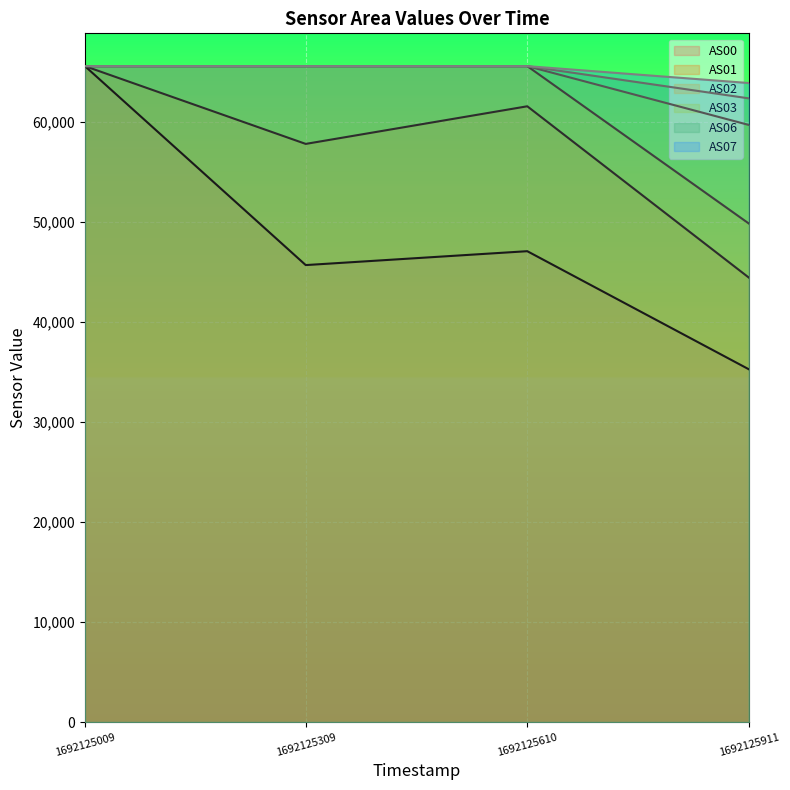

How many lines are shown in the chart?

6